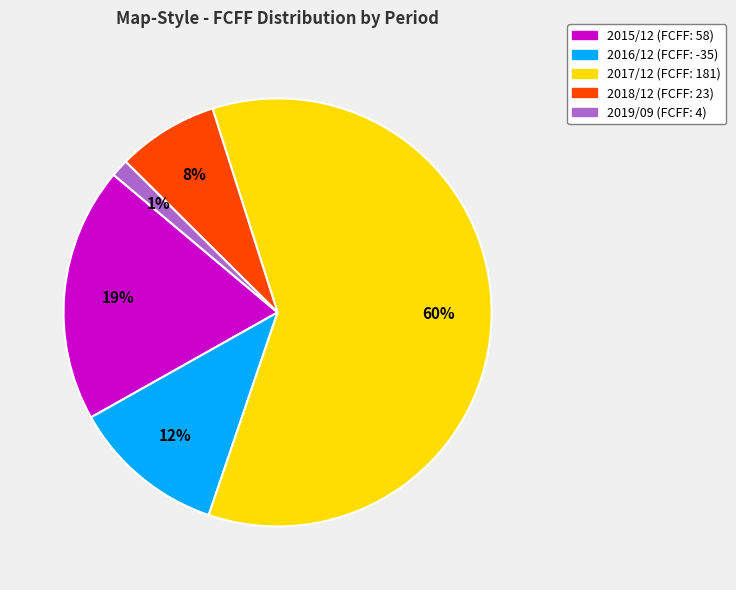

Is there any slice that represents more than half of the pie?

Yes